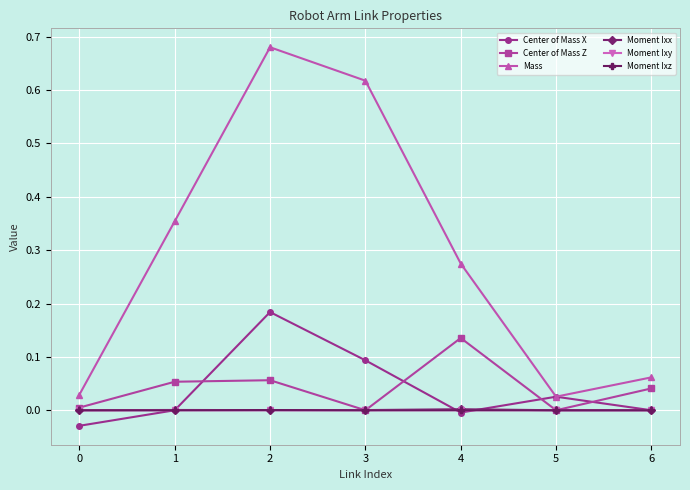

Where is the first local minimum for Center of Mass Z?

3